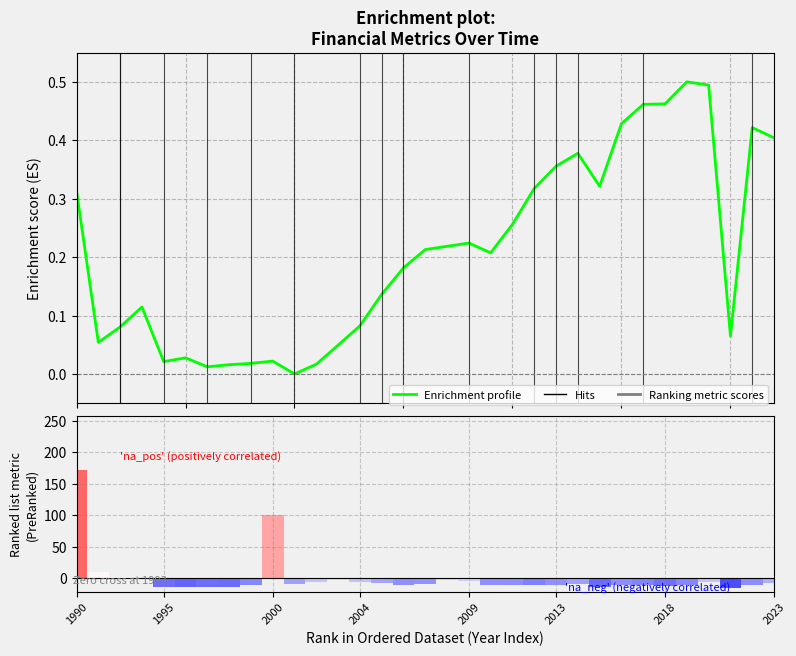

What is the maximum value shown in the chart?

171.3